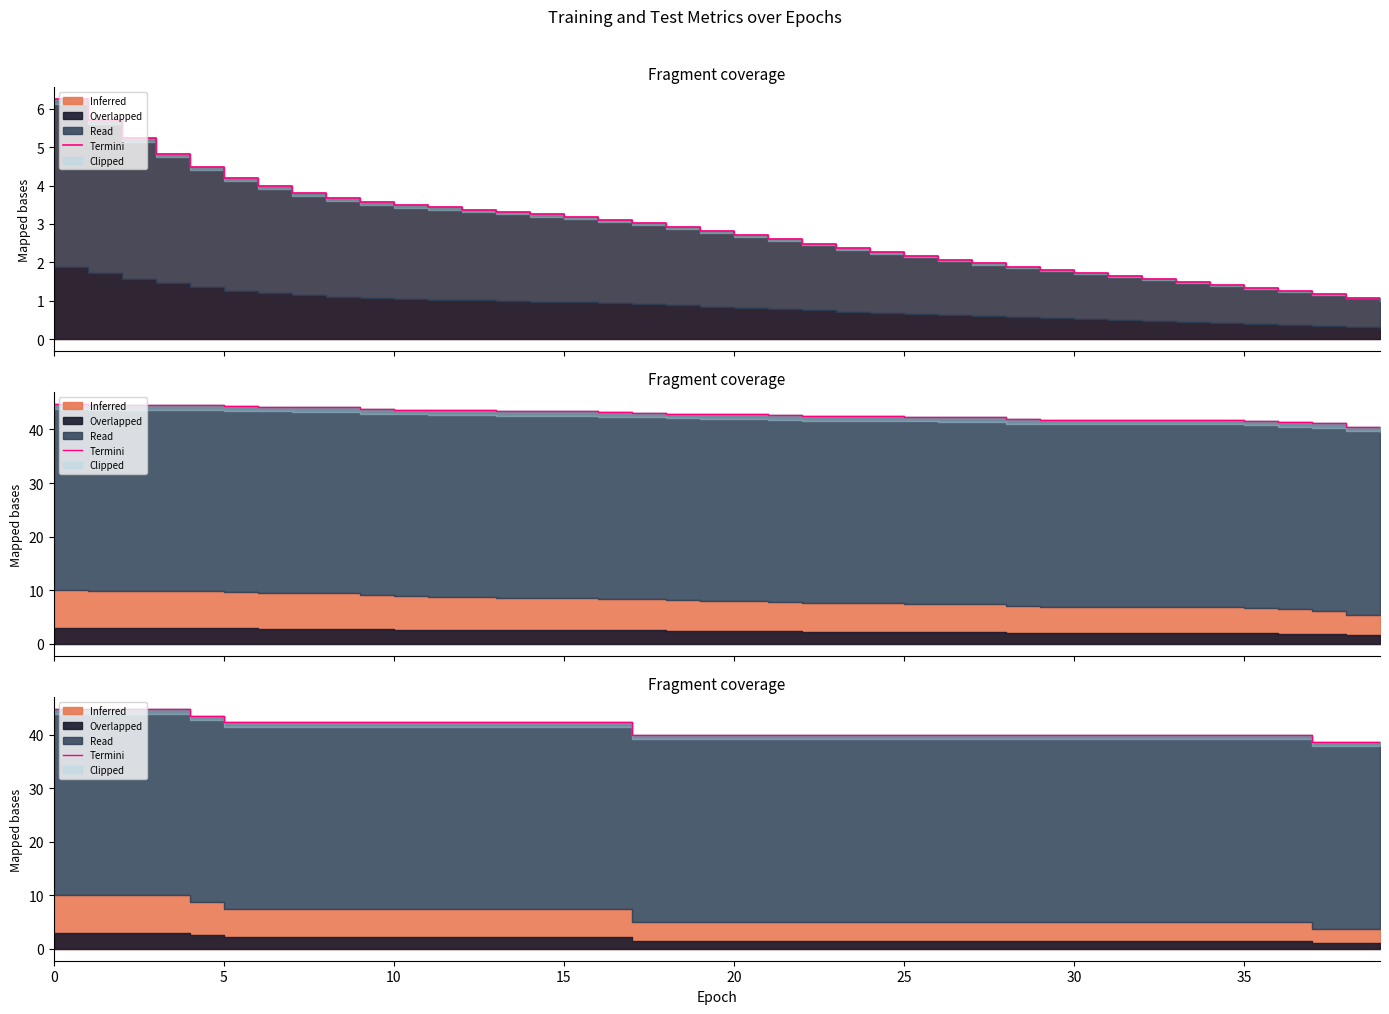

What is the value of the 22nd point from the left?

40.0